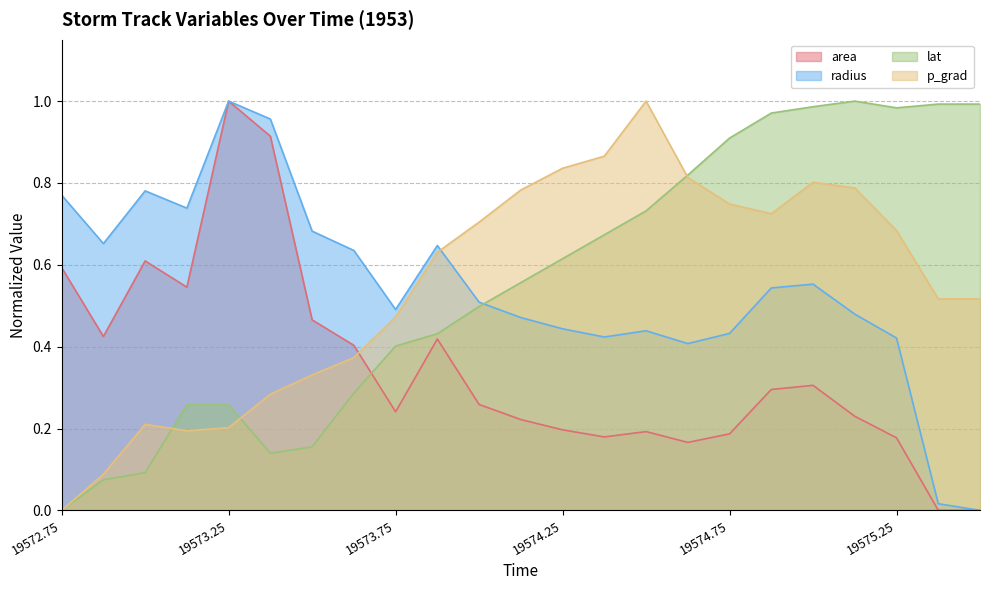

Which series has the widest spread of values?

area